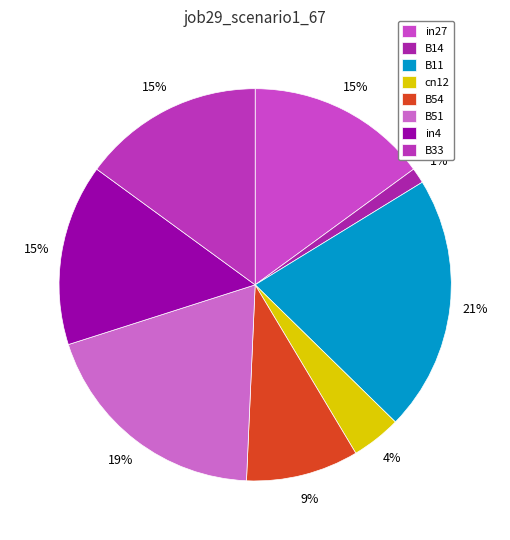

To the nearest percent, what portion does B14 represent?

1%